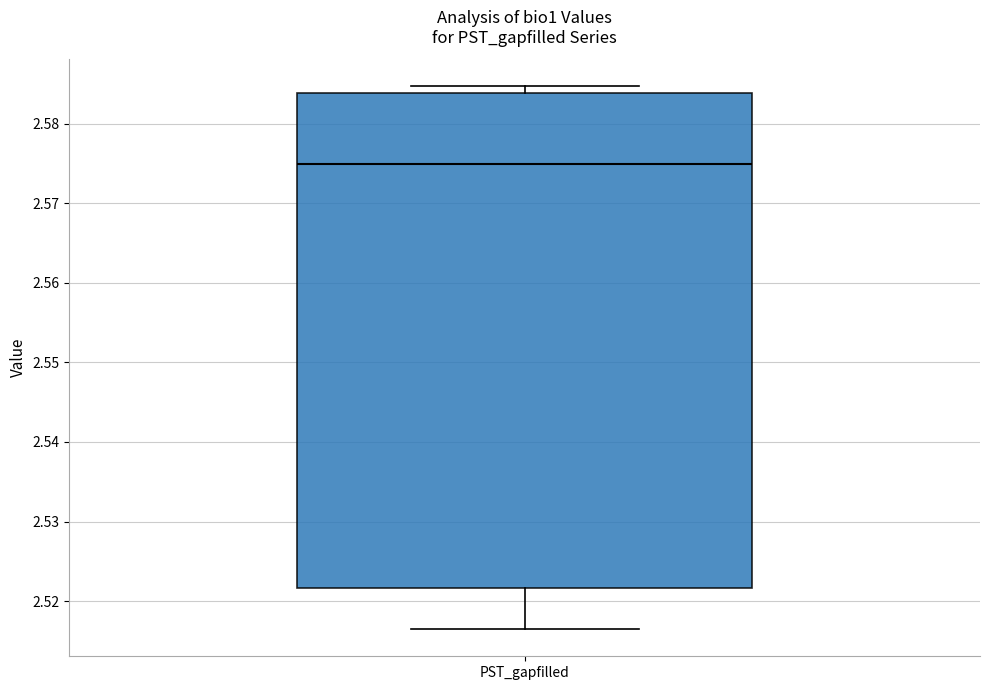

Transcribe this box plot: give where the median line is, the range the box spans, and where the two whiskers end, as read against the y-axis. The values are not printed on the chart, so give them approximately, as read against the axis.

median 2.575, box 2.522 to 2.584, whiskers 2.516 to 2.585